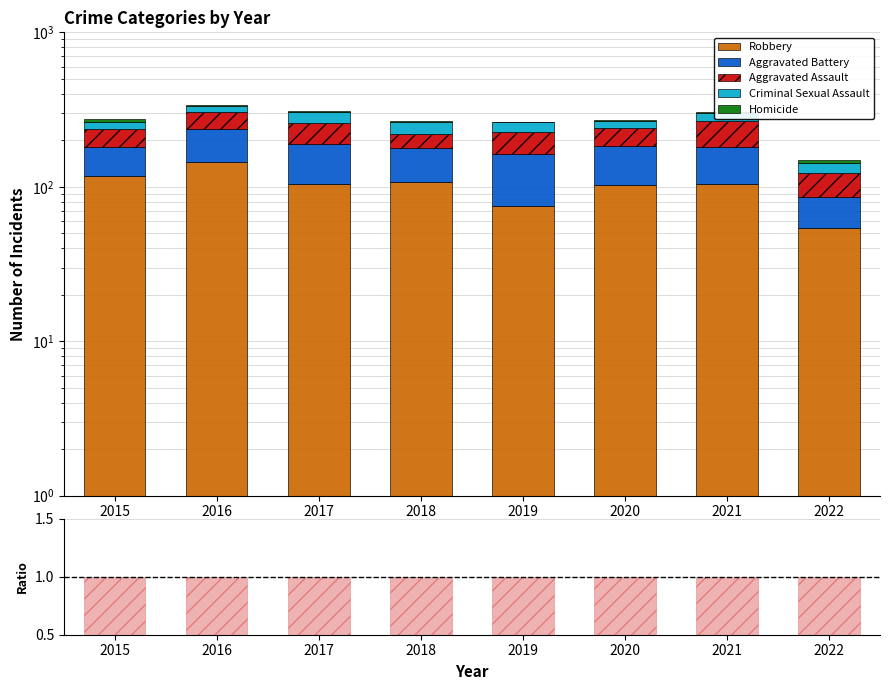

What is the average value of the Aggravated Battery series?

73